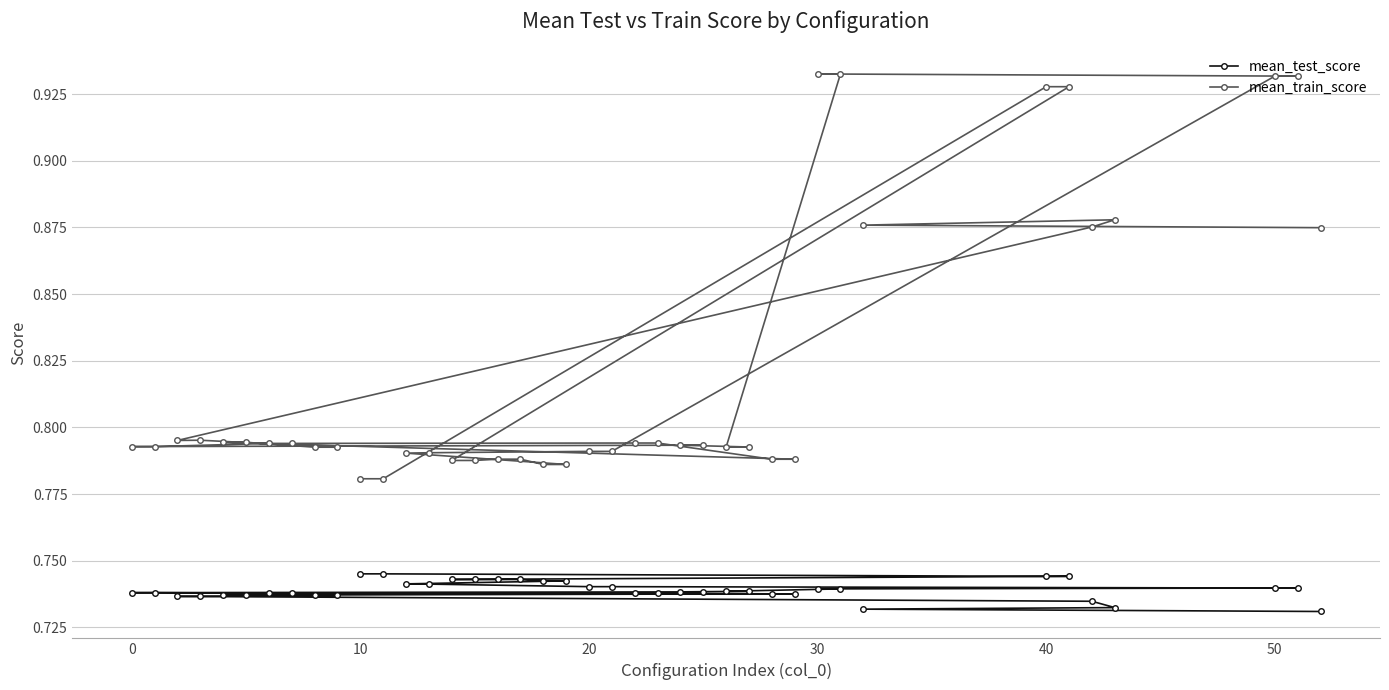

Which series has the largest total across all categories?

mean_train_score